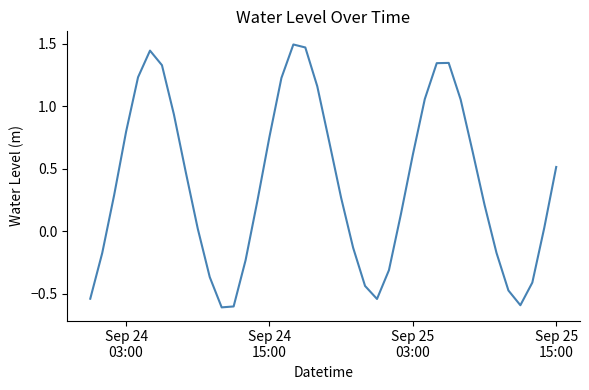

What is the difference between the maximum and minimum values?

2.1